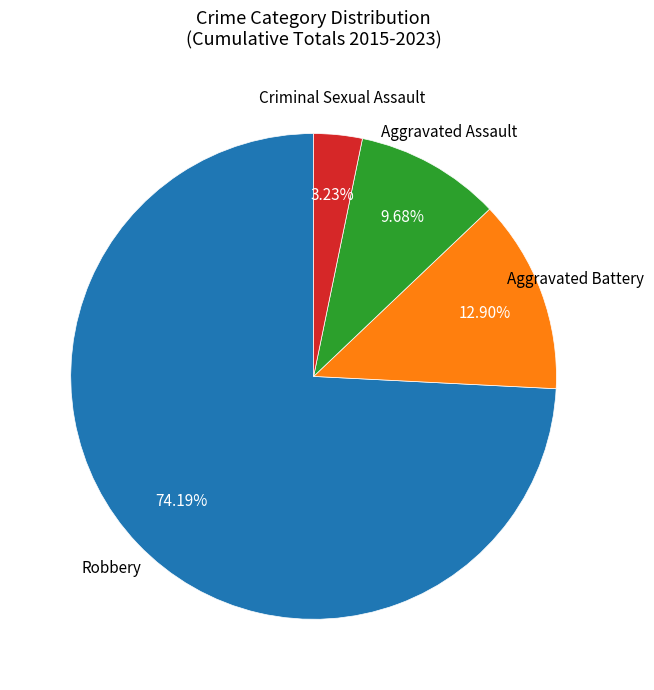

To the nearest percent, what is the average slice percentage?

25%